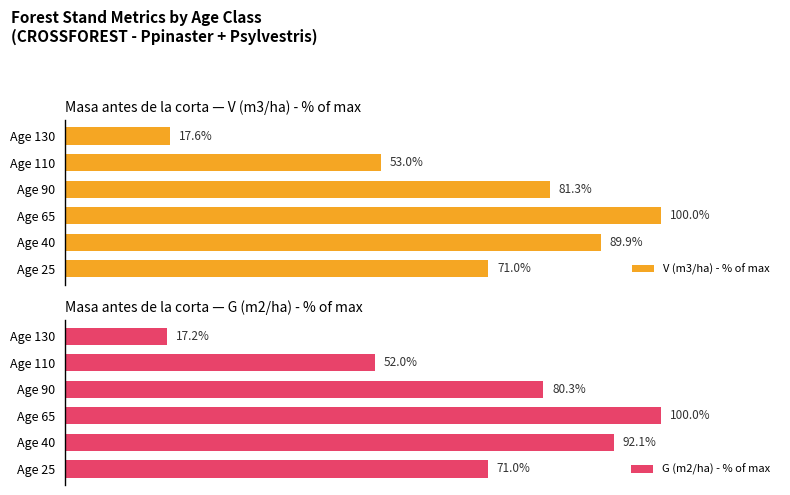

What is the highest value of the G (m2/ha) - % of max series?

100.0